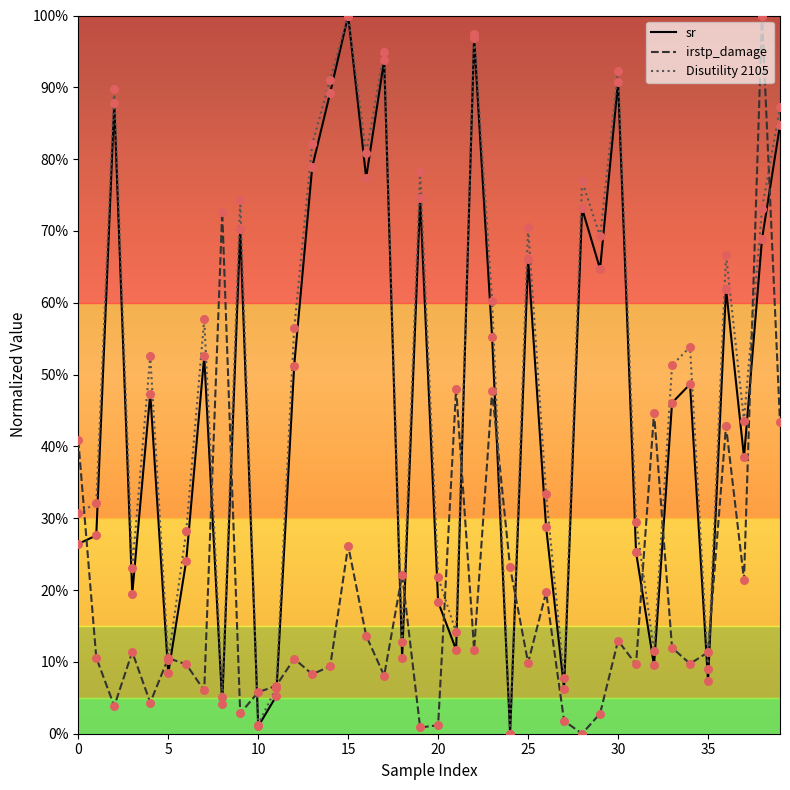

What are all the series names shown in the legend?

sr, irstp_damage, Disutility 2105